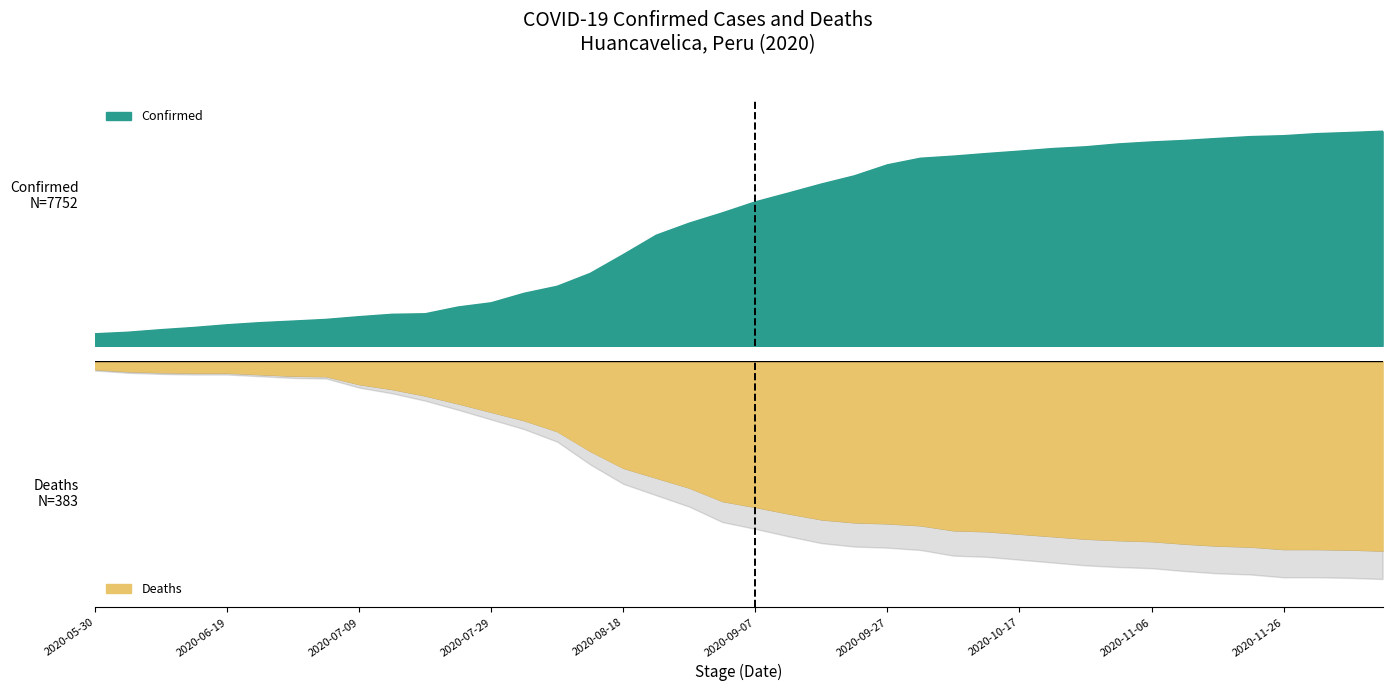

What is the approximate value of Deaths at 2020-07-09, to the nearest 50?

-50